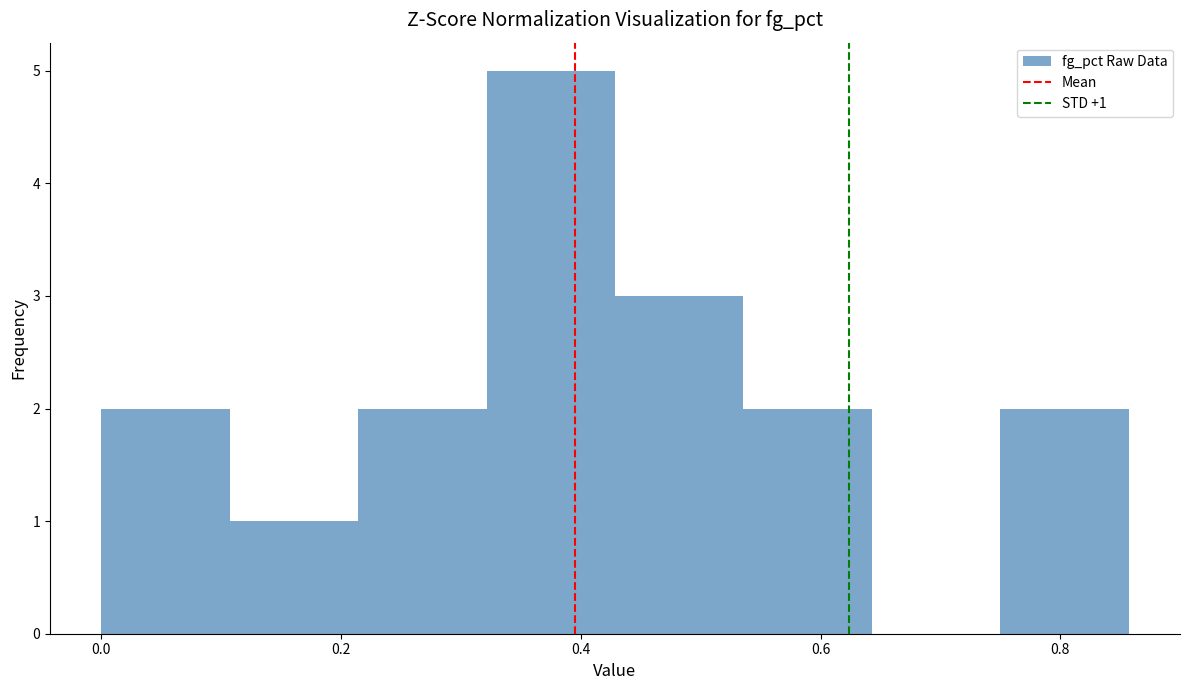

Over which range of the x-axis is the bar tallest?

0.32 to 0.42